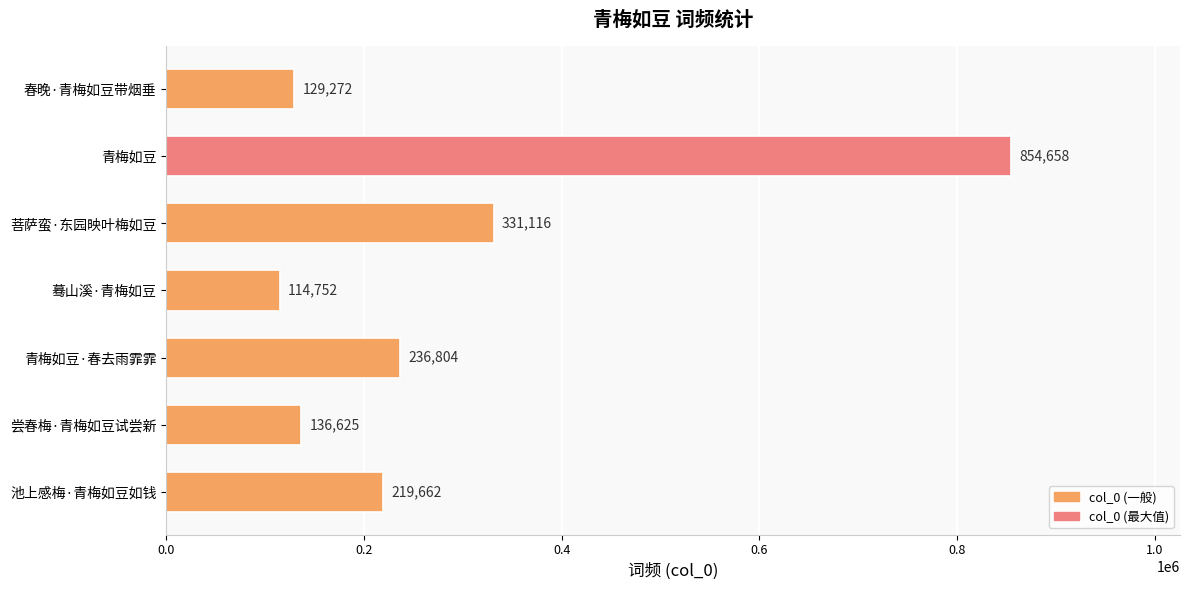

Reading top to bottom, extract all data points from this chart.

春晚·青梅如豆带烟垂=129272	青梅如豆=854658	菩萨蛮·东园映叶梅如豆=331116	蓦山溪·青梅如豆=114752	青梅如豆·春去雨霏霏=236804	尝春梅·青梅如豆试尝新=136625	池上感梅·青梅如豆如钱=219662